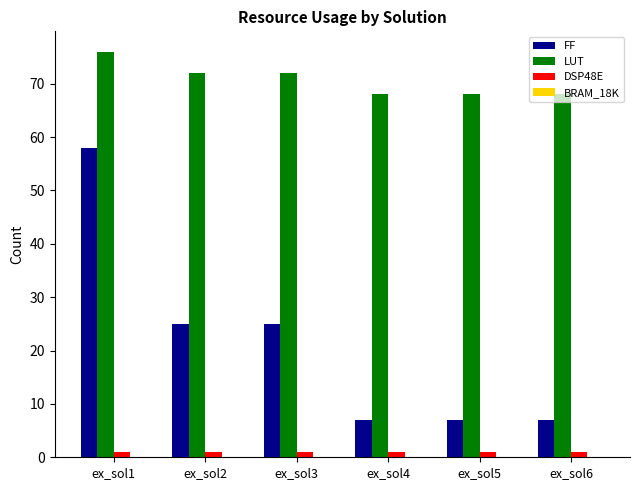

Rank the series at ex_sol5 from highest to lowest value.

LUT, FF, DSP48E